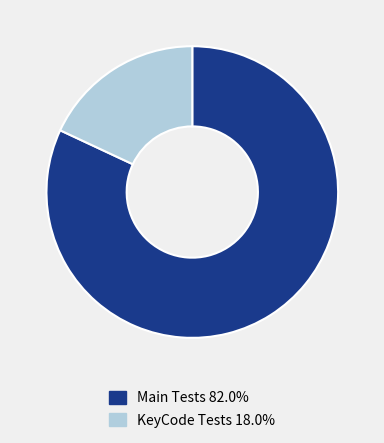

Is the sum of KeyCode Tests 18.0% and Main Tests 82.0% greater than half?

Yes